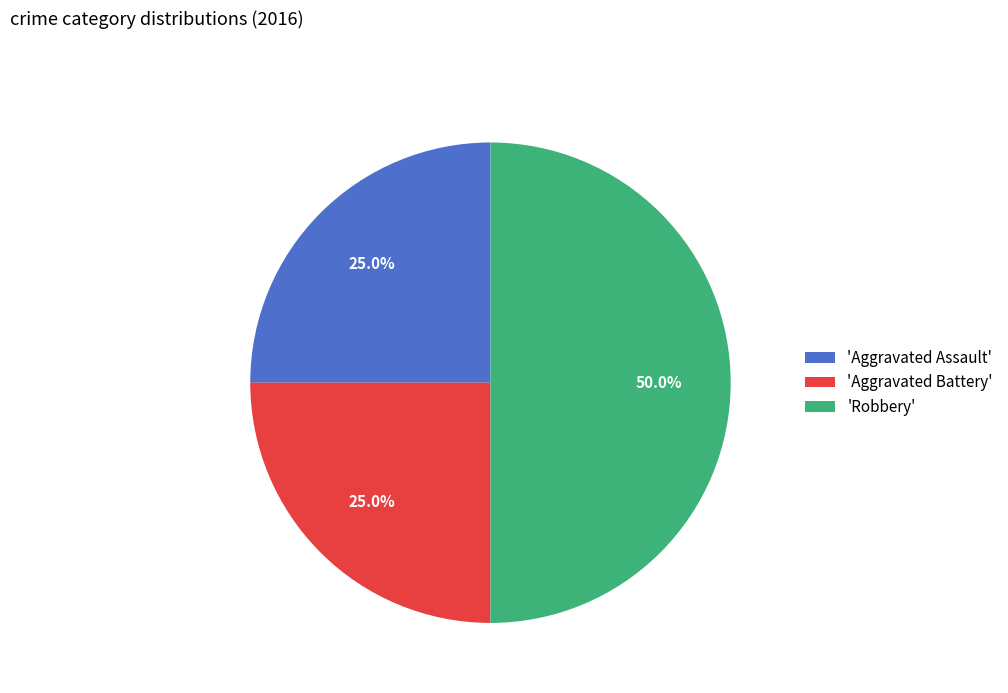

Is 'Aggravated Assault' the majority of the pie?

No